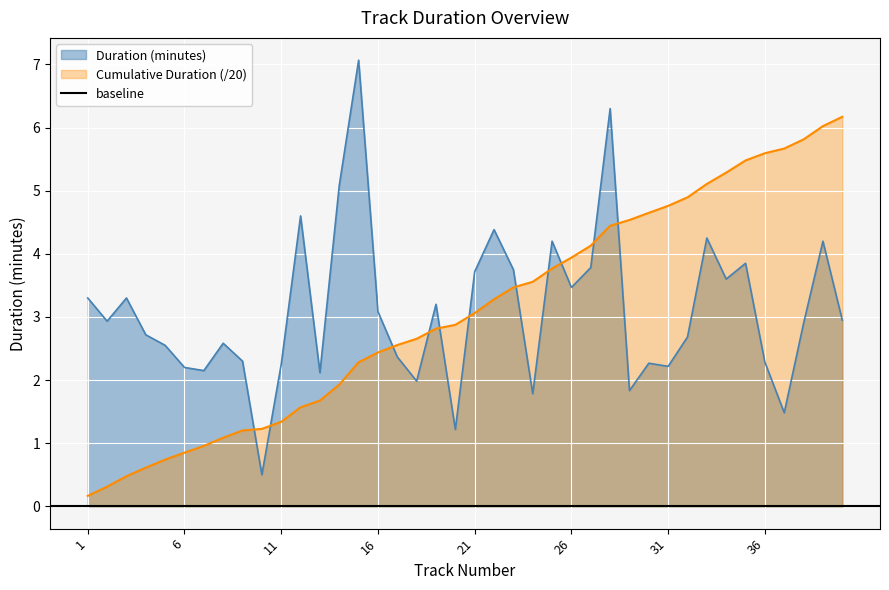

What is the minimum value for Duration (minutes)?

0.5